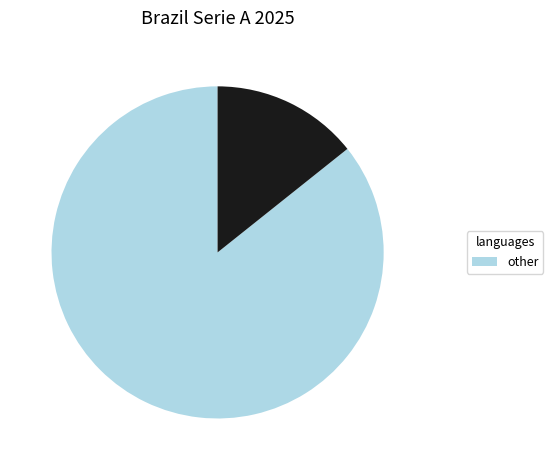

Is there any slice that represents more than half of the pie?

Yes